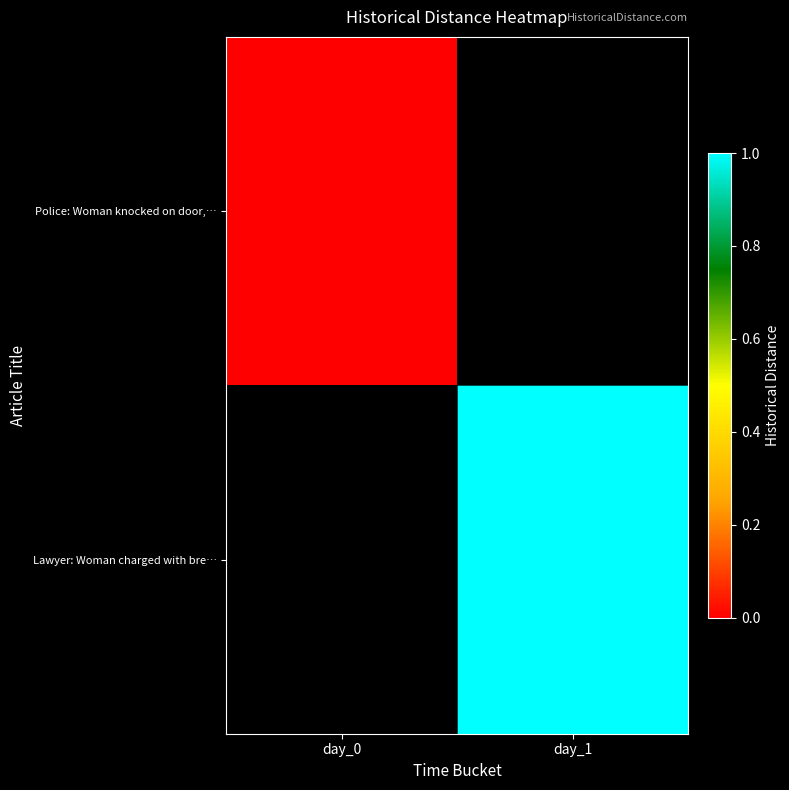

Which category has the highest value in the Lawyer: Woman charged with bre… series?

day_0